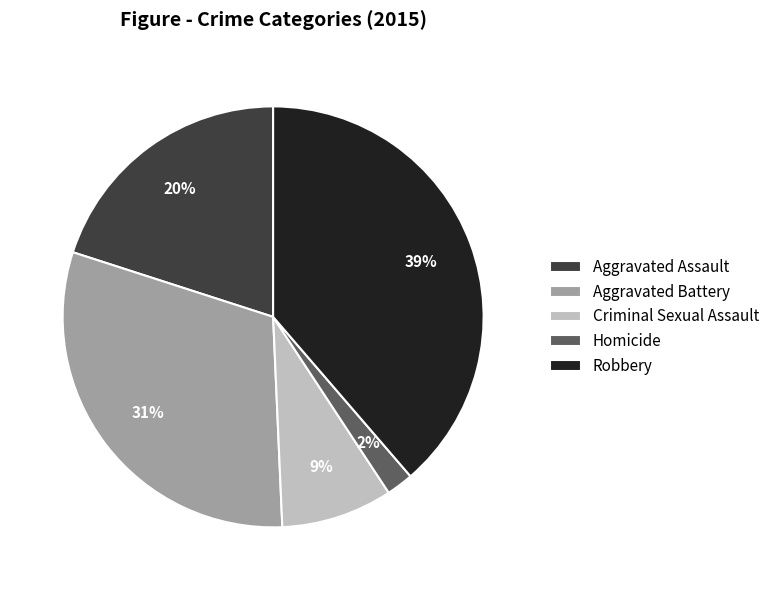

How many segments does this pie chart have?

5